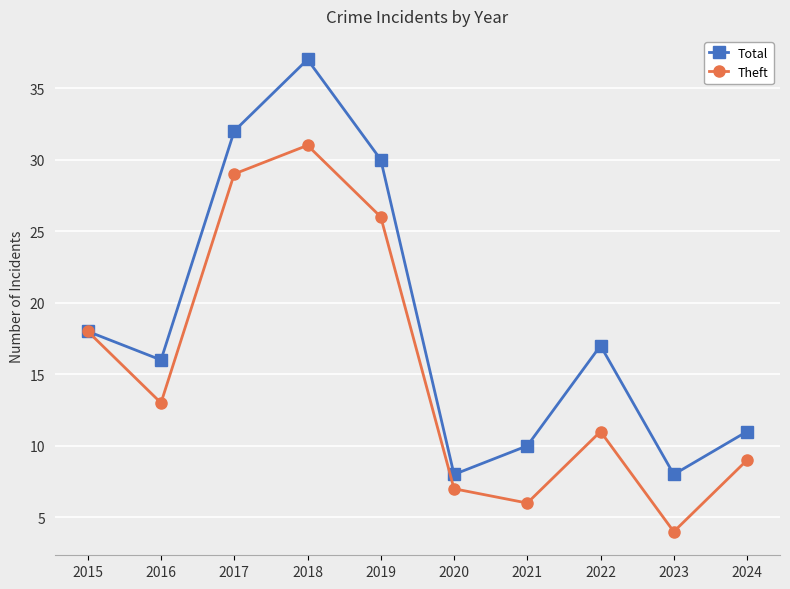

Which series changed the most between 2023 and 2024?

Theft